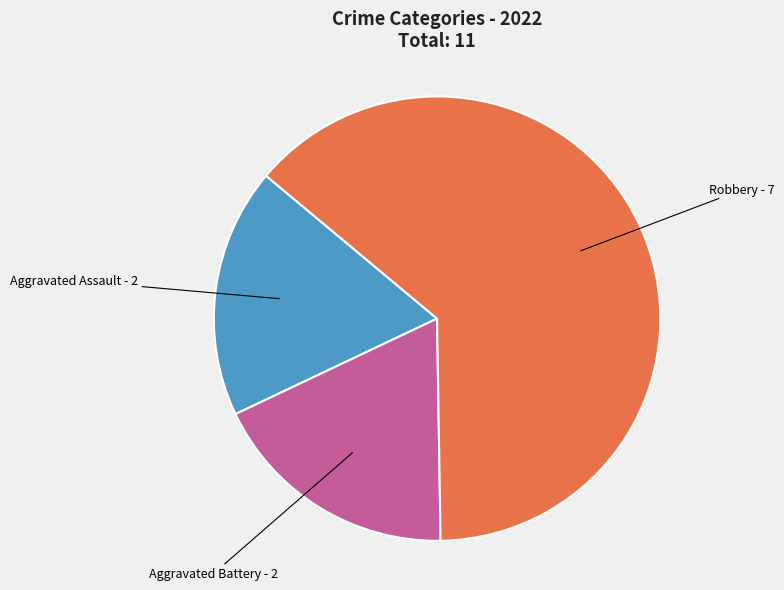

Does any single category account for the majority?

Yes